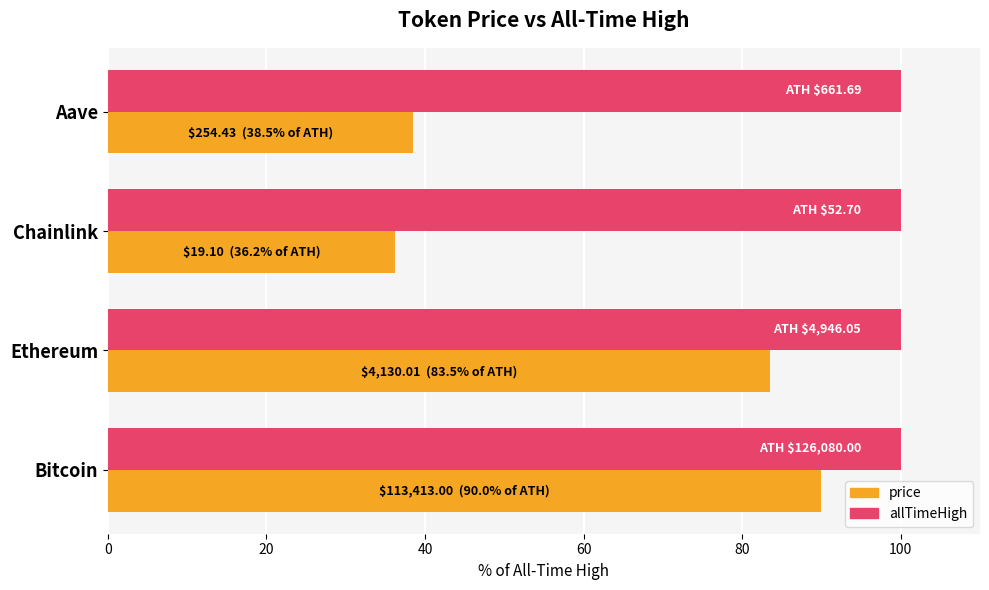

Which series has the largest range (max minus min)?

price